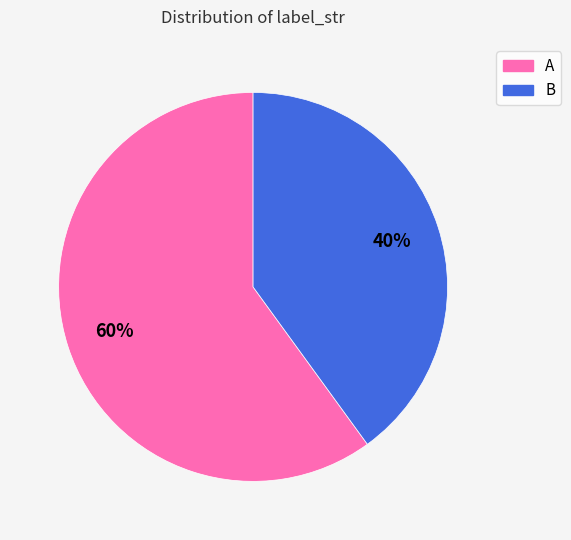

Combined, do B and A account for over 50%?

Yes